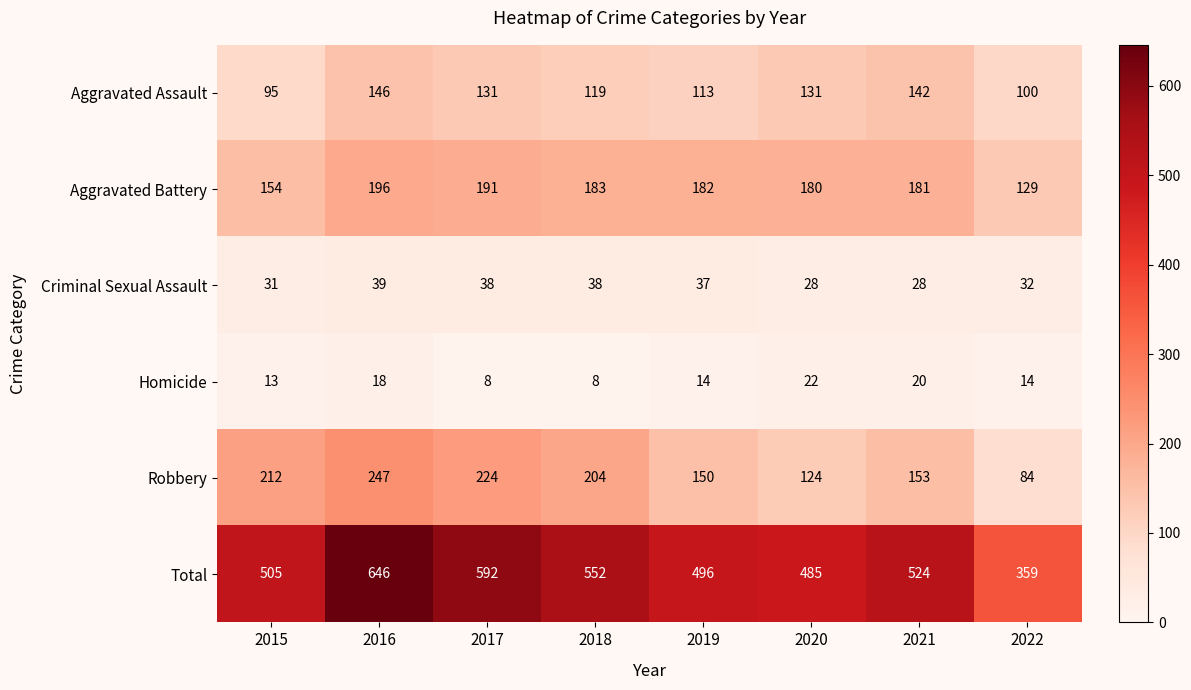

Rank the series by their maximum value, from lowest to highest.

Homicide, Criminal Sexual Assault, Aggravated Assault, Aggravated Battery, Robbery, Total